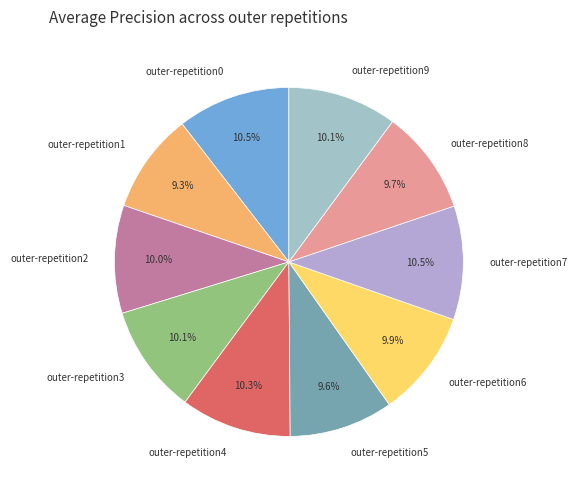

Is it true that outer-repetition4 is 21% of the pie?

False